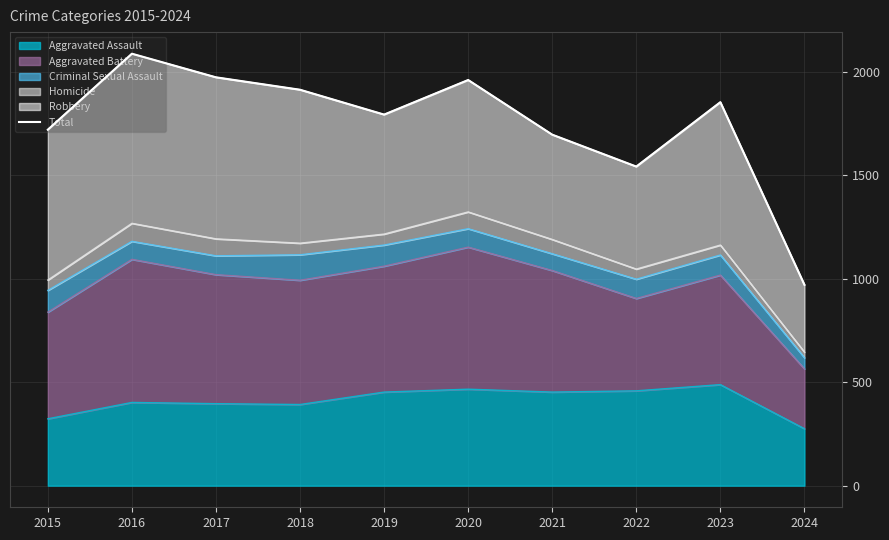

Which label corresponds to the smallest value in the chart?

2024